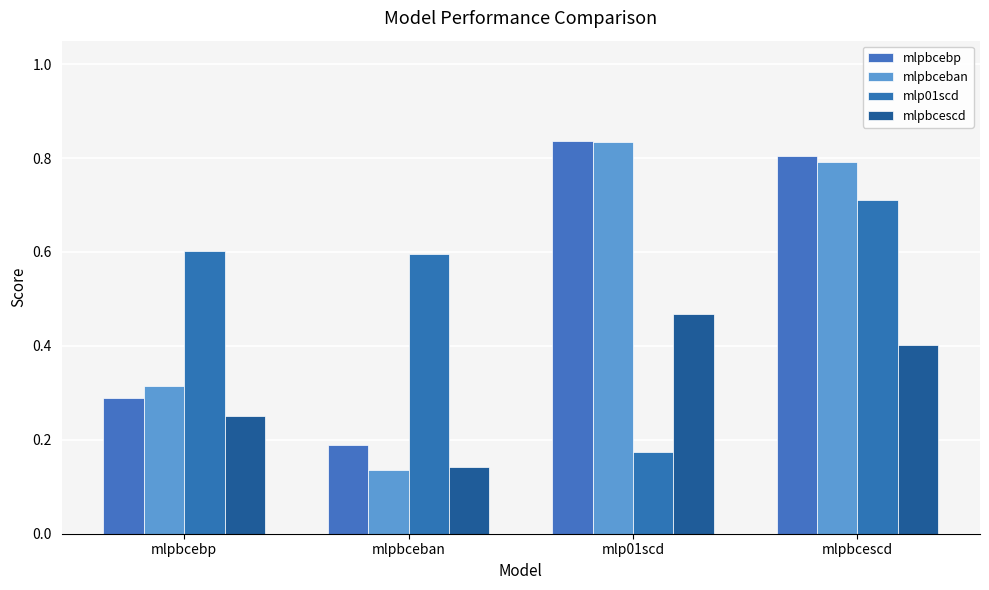

What is the approximate value of mlpbcescd at mlpbcescd?

0.4